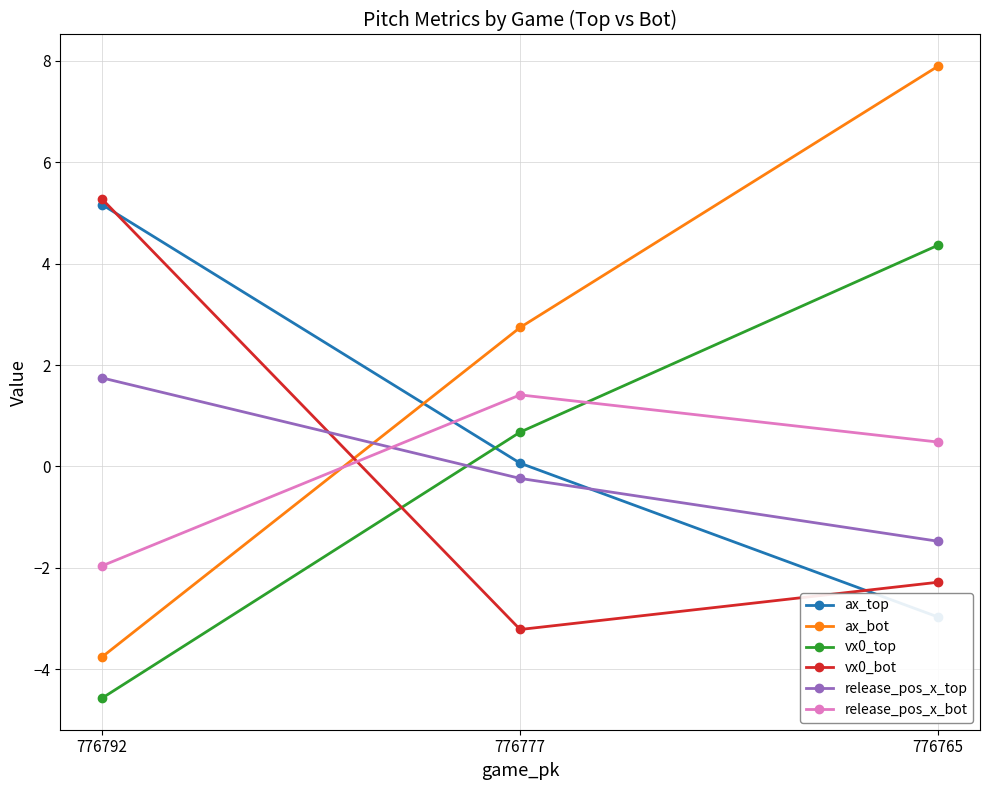

Count the release_pos_x_bot values in the range -1 to 1.

1